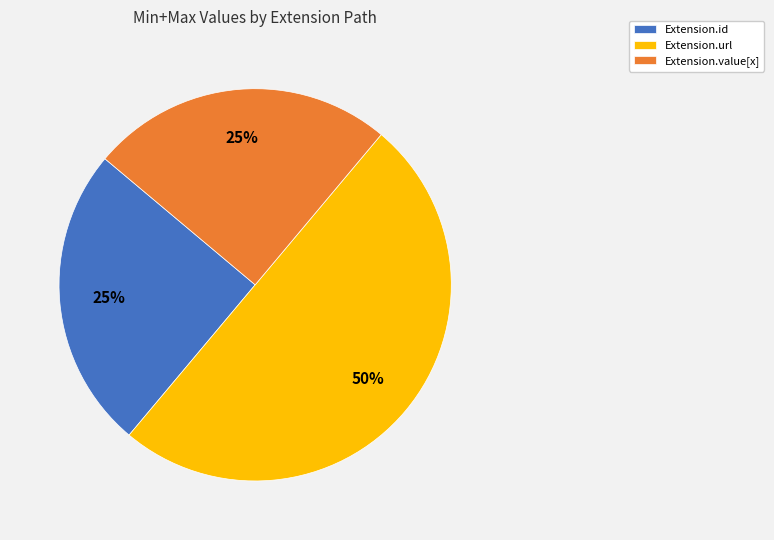

Does Extension.value[x] represent more than half of the total?

No